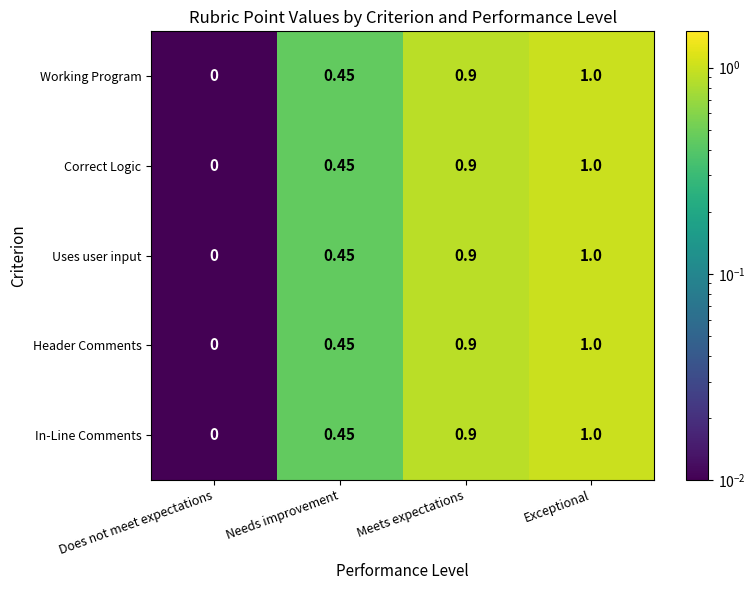

Is the value of Header Comments at Does not meet expectations greater than the value of Correct Logic at Needs improvement?

No